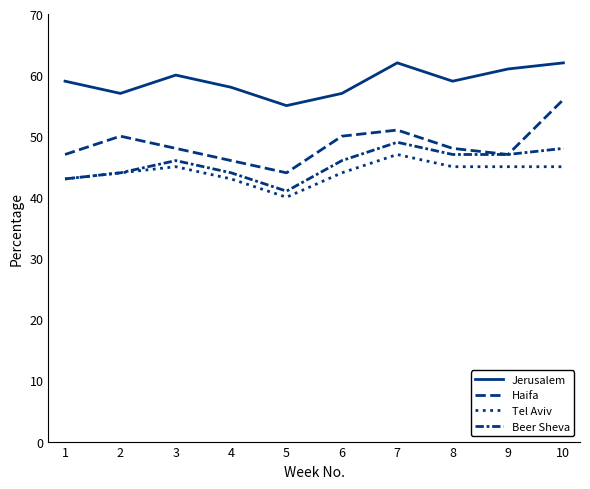

Reading right to left, what are all the values shown in this chart?

Jerusalem: 62	61	59	62	57	55	58	60	57	59
Haifa: 56	47	48	51	50	44	46	48	50	47
Tel Aviv: 45	45	45	47	44	40	43	45	44	43
Beer Sheva: 48	47	47	49	46	41	44	46	44	43